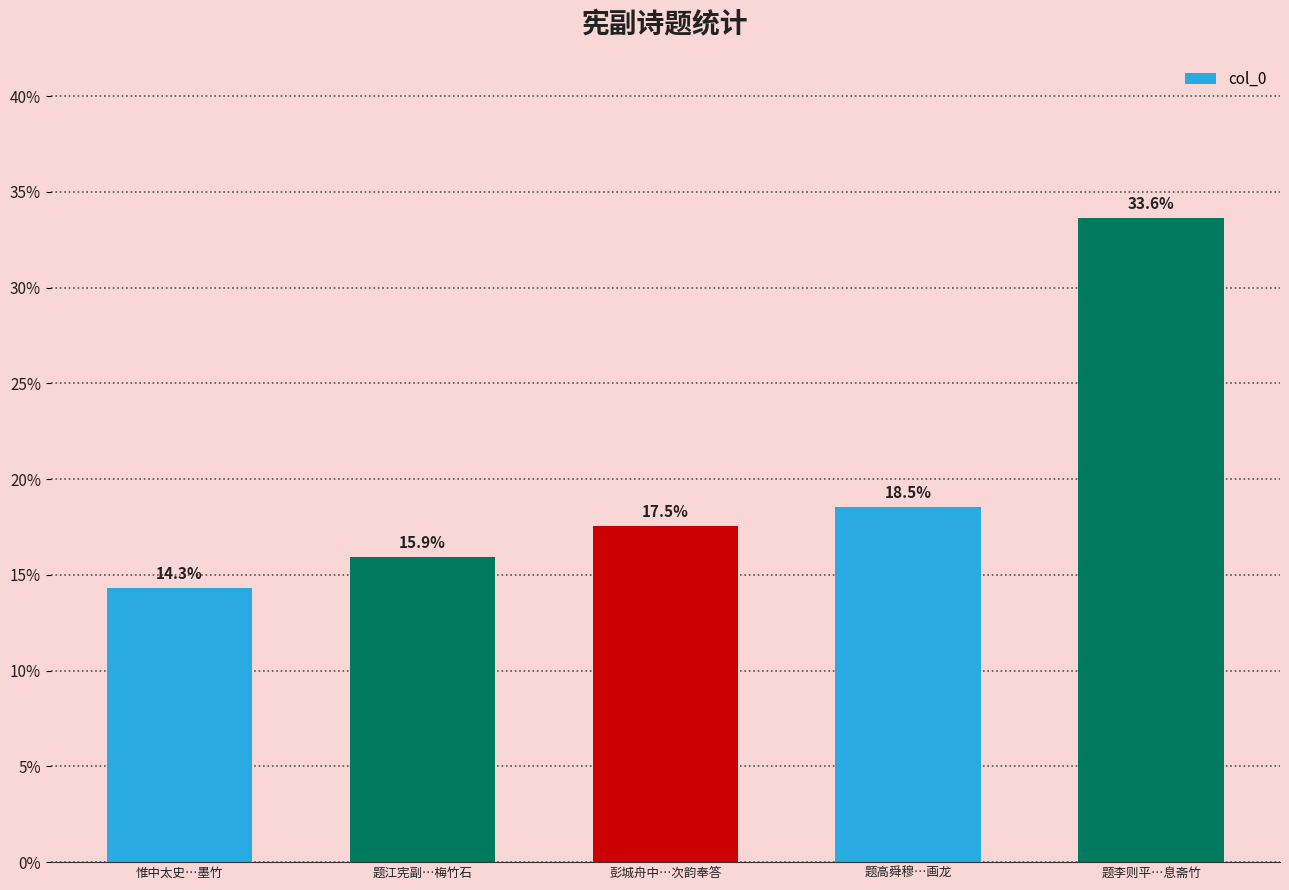

Which label corresponds to the largest value in the chart?

题李则平…息斋竹